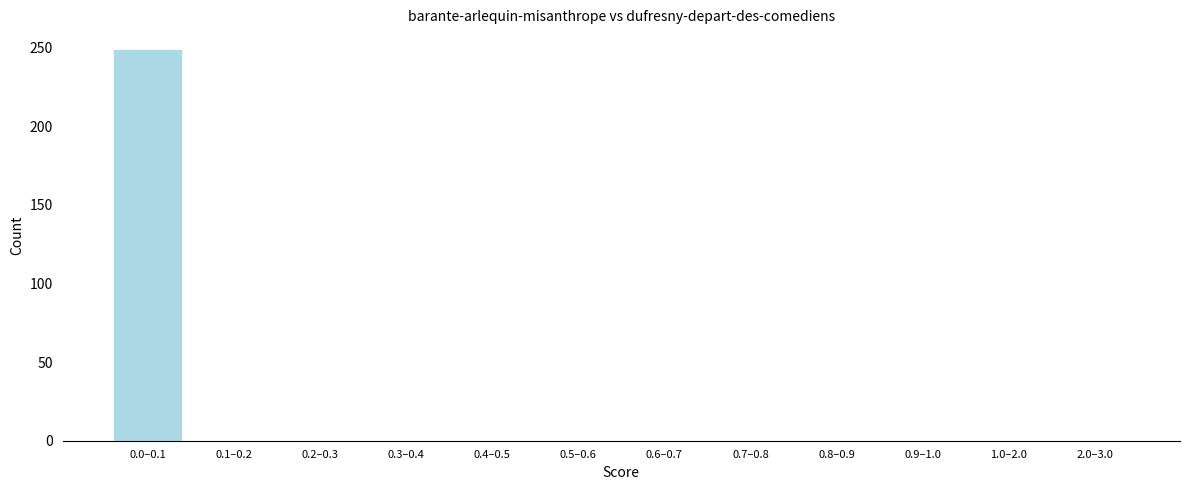

Reading right to left, what are all the values shown in this chart?

2.0–3.0=0	1.0–2.0=0	0.9–1.0=0	0.8–0.9=0	0.7–0.8=0	0.6–0.7=0	0.5–0.6=0	0.4–0.5=0	0.3–0.4=0	0.2–0.3=0	0.1–0.2=0	0.0–0.1=249